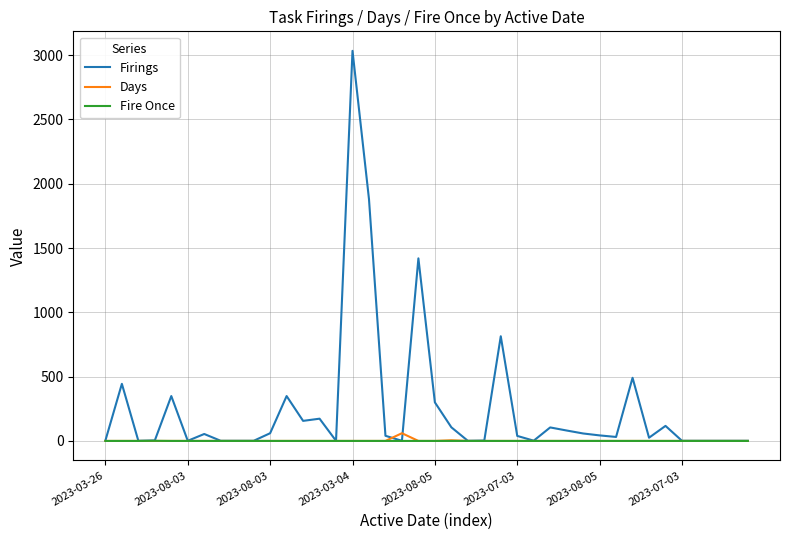

What is the difference between the maximum and minimum values in the Days series?

60